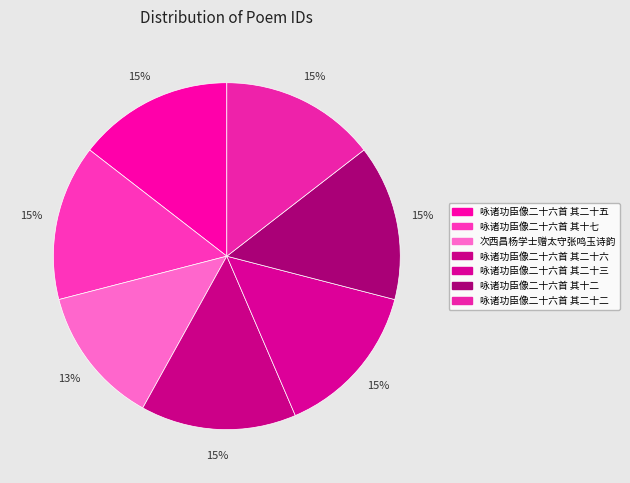

What is the smallest slice in the pie chart?

次西昌杨学士赠太守张鸣玉诗韵